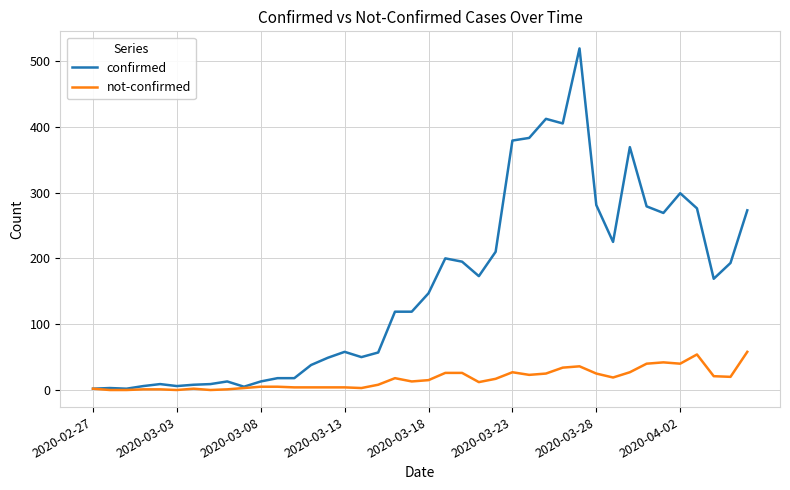

What are all the series names shown in the legend?

confirmed, not-confirmed